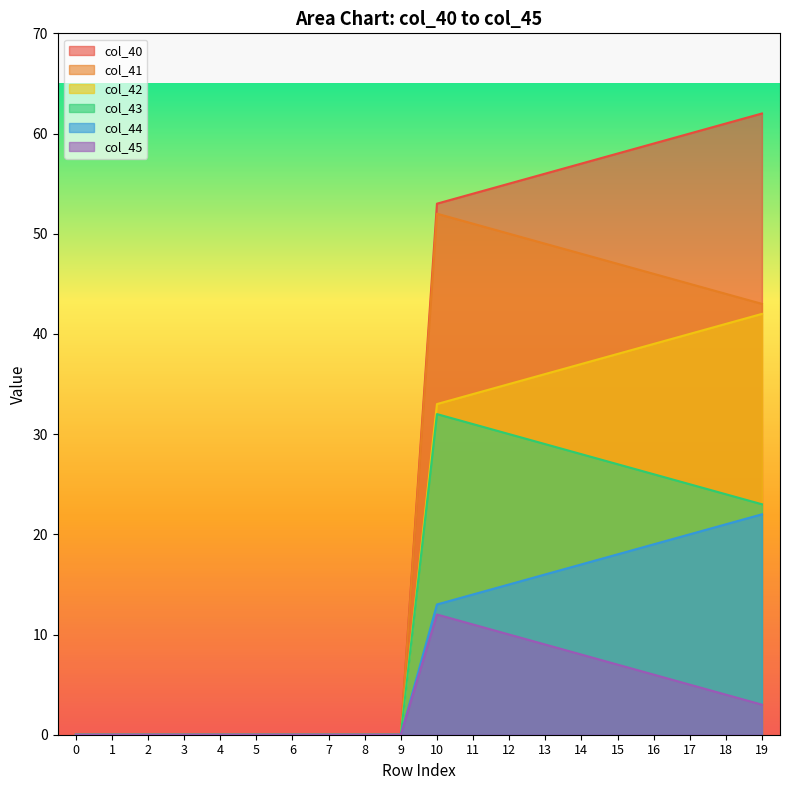

Which has a higher value, 18 or 7?

18